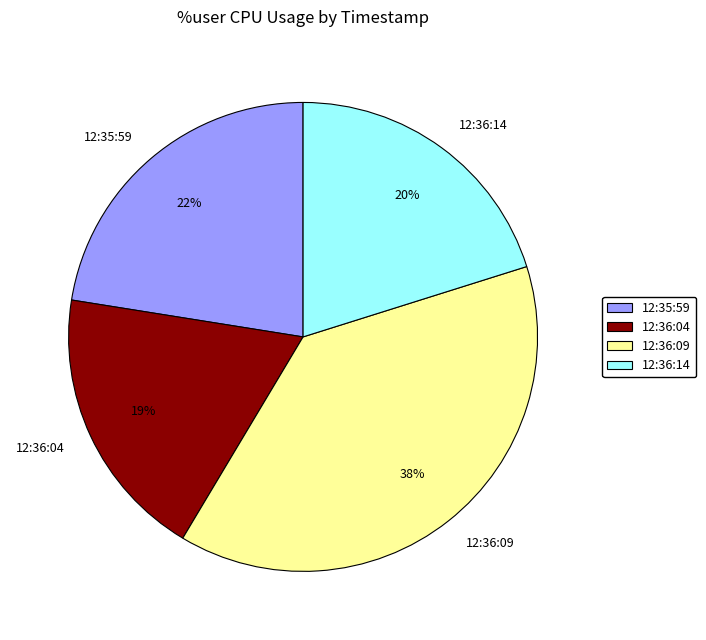

Which category has the smallest portion of the pie?

12:36:04